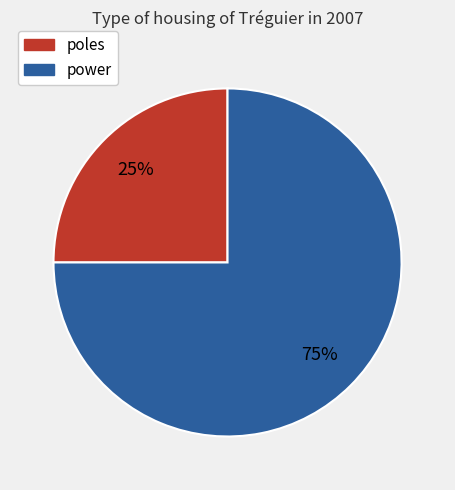

How many slices are in this pie chart?

2